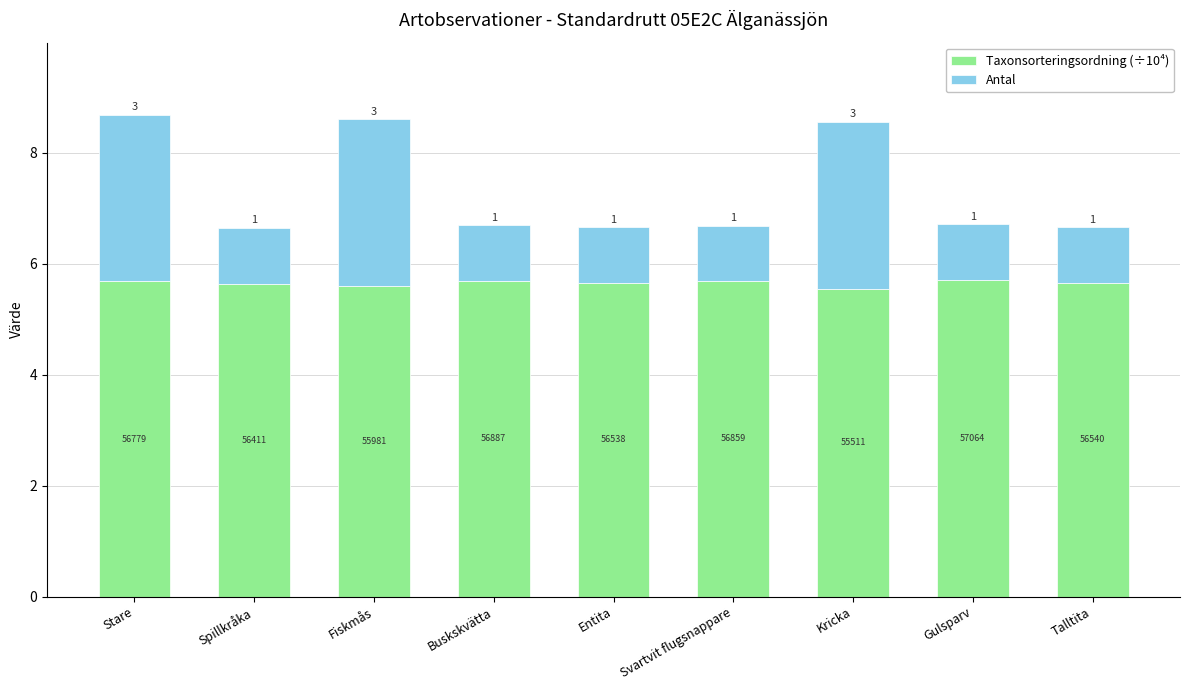

The value of Taxonsorteringsordning (÷10⁴) at Svartvit flugsnappare is 5.7. True or false?

True